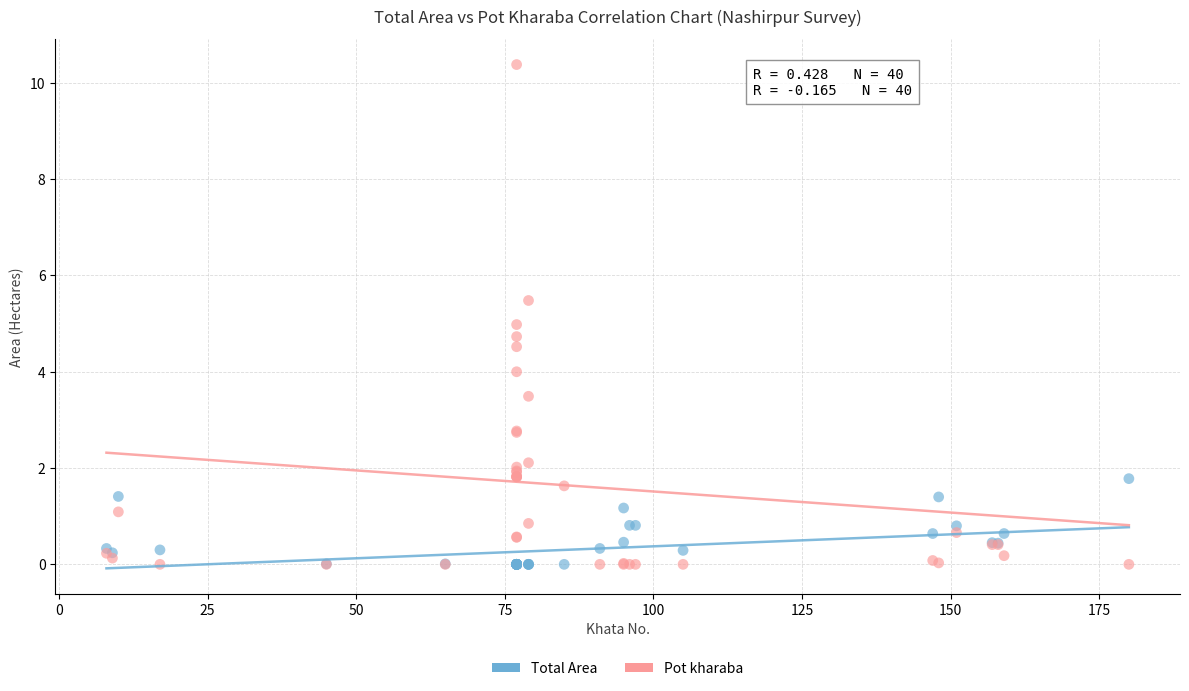

What are all the series names shown in the legend?

Total Area, Pot kharaba